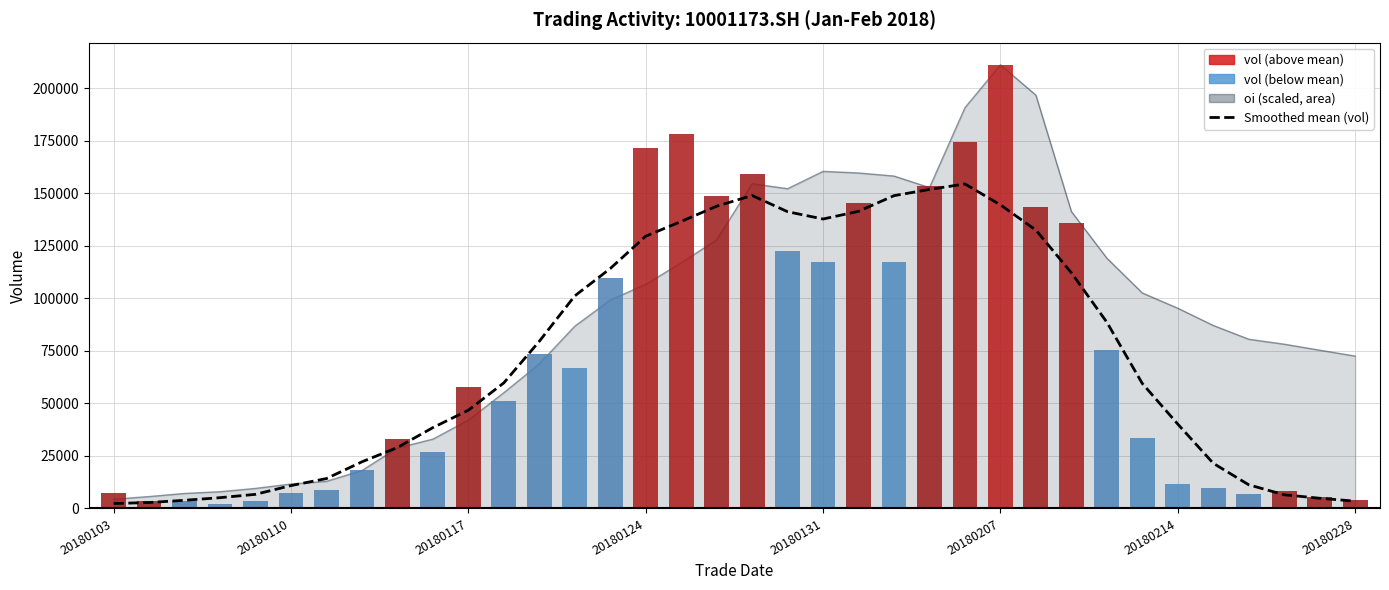

Where does the data first go above 59767?

11